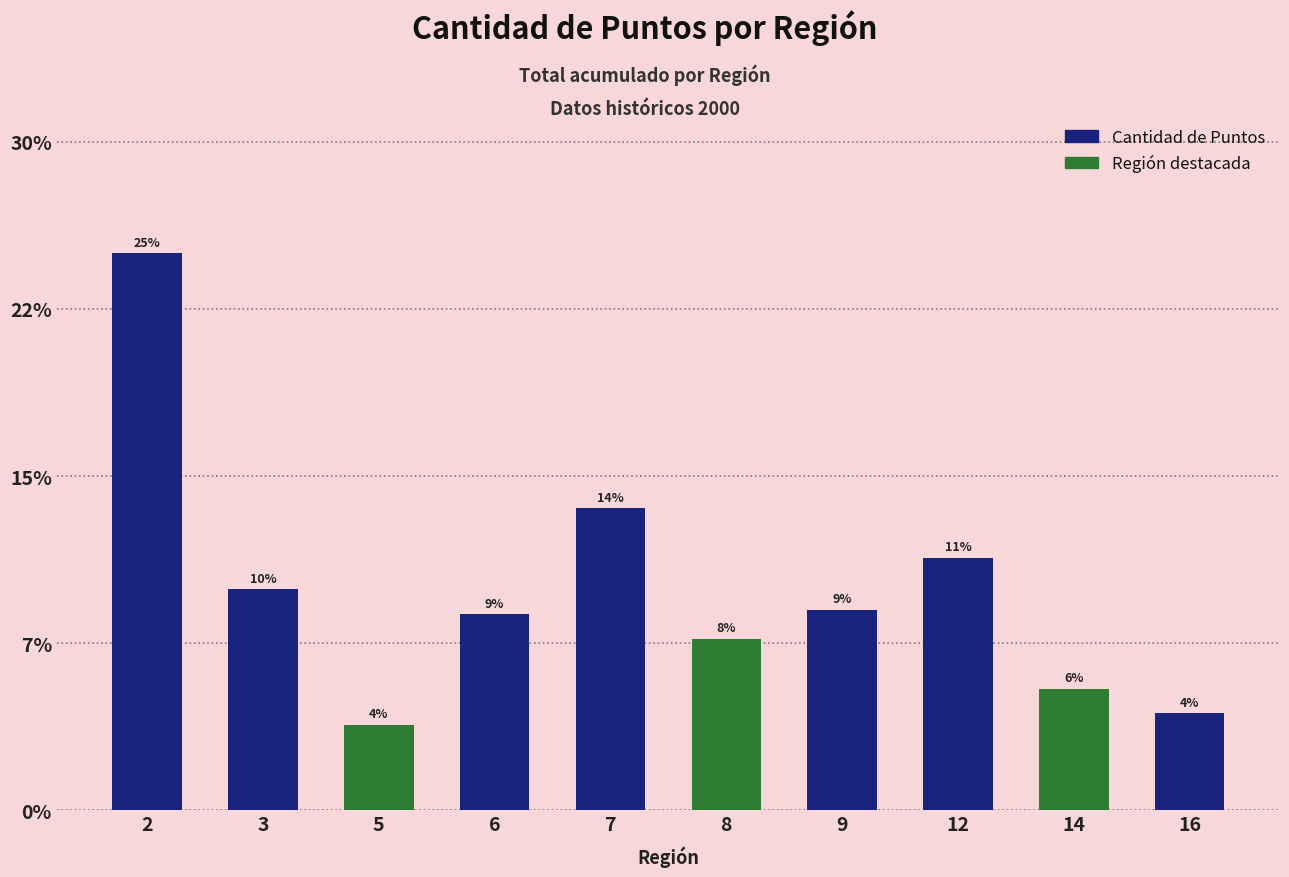

List the labels in order of value, largest first.

2, 7, 12, 3, 9, 6, 8, 14, 16, 5